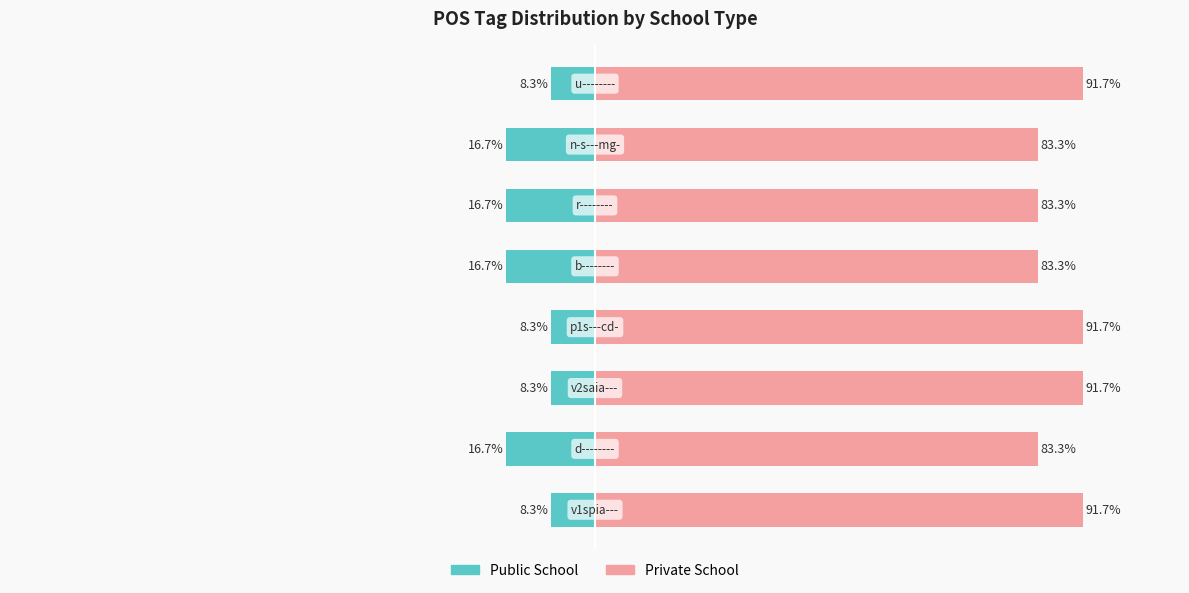

What is the sum of the Public School values at 1 and 0?

-25.0